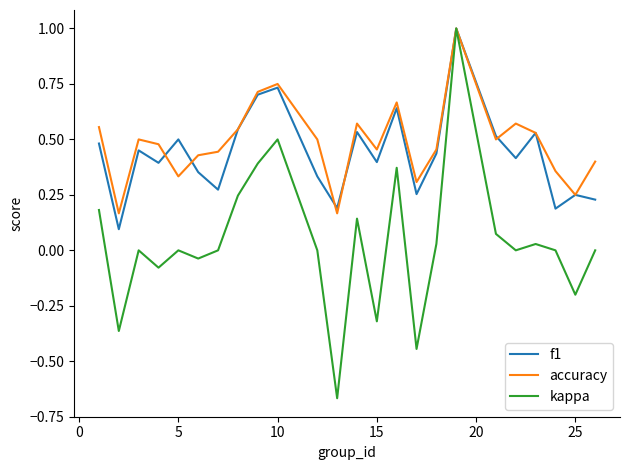

How many f1 values are between 0 and 1?

24